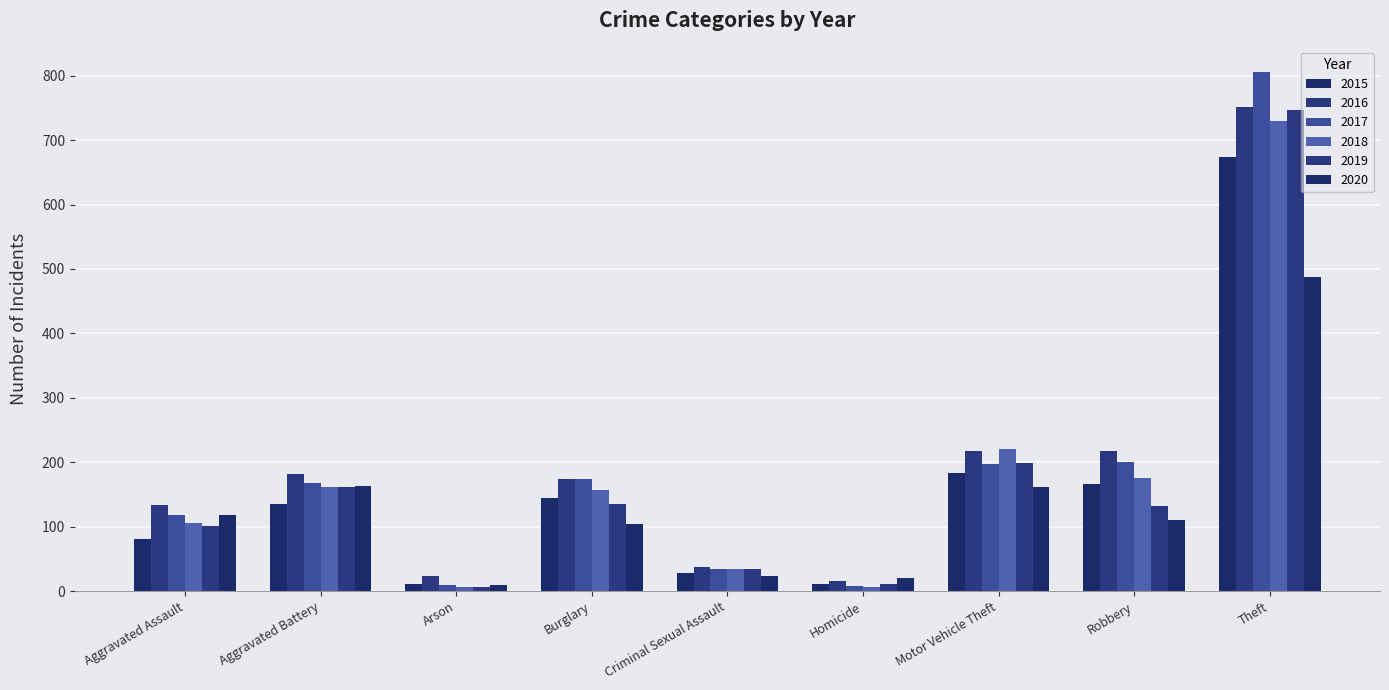

Are the bars horizontal?

No